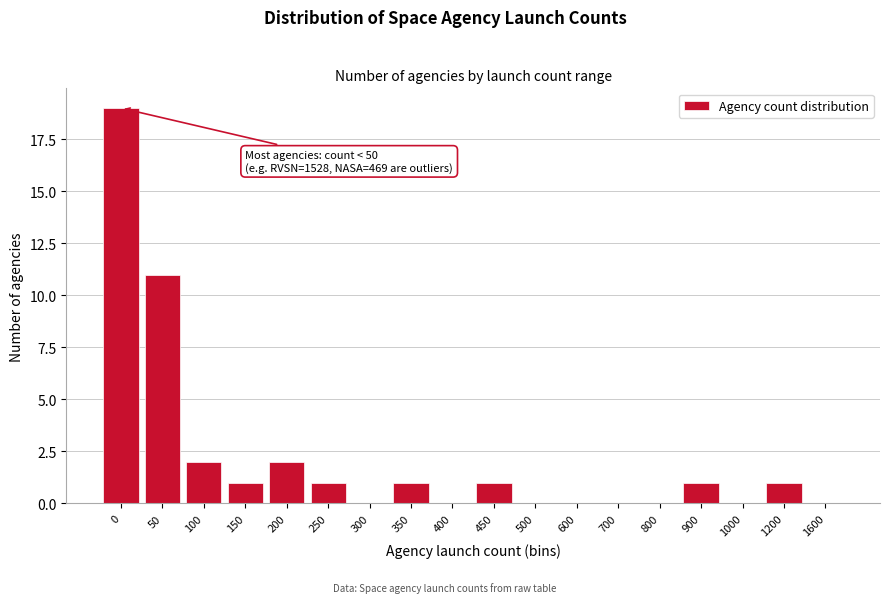

Reading left to right, transcribe all the data shown in this chart.

0=19	50=11	100=2	150=1	200=2	250=1	300=0	350=1	400=0	450=1	500=0	600=0	700=0	800=0	900=1	1000=0	1200=1	1600=0